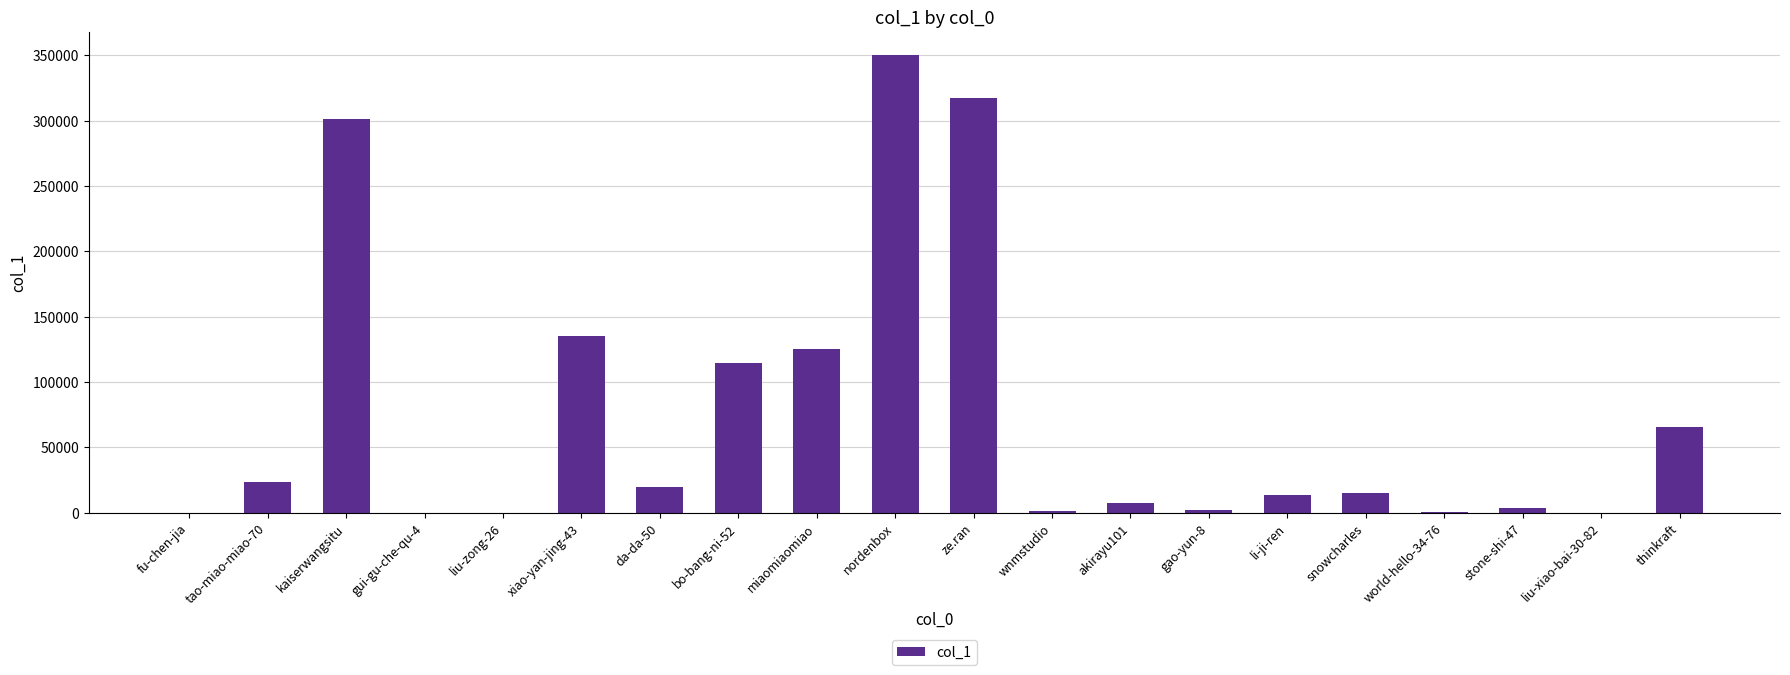

Approximately how many times larger is the value at xiao-yan-jing-43 compared to ze.ran?

0.4